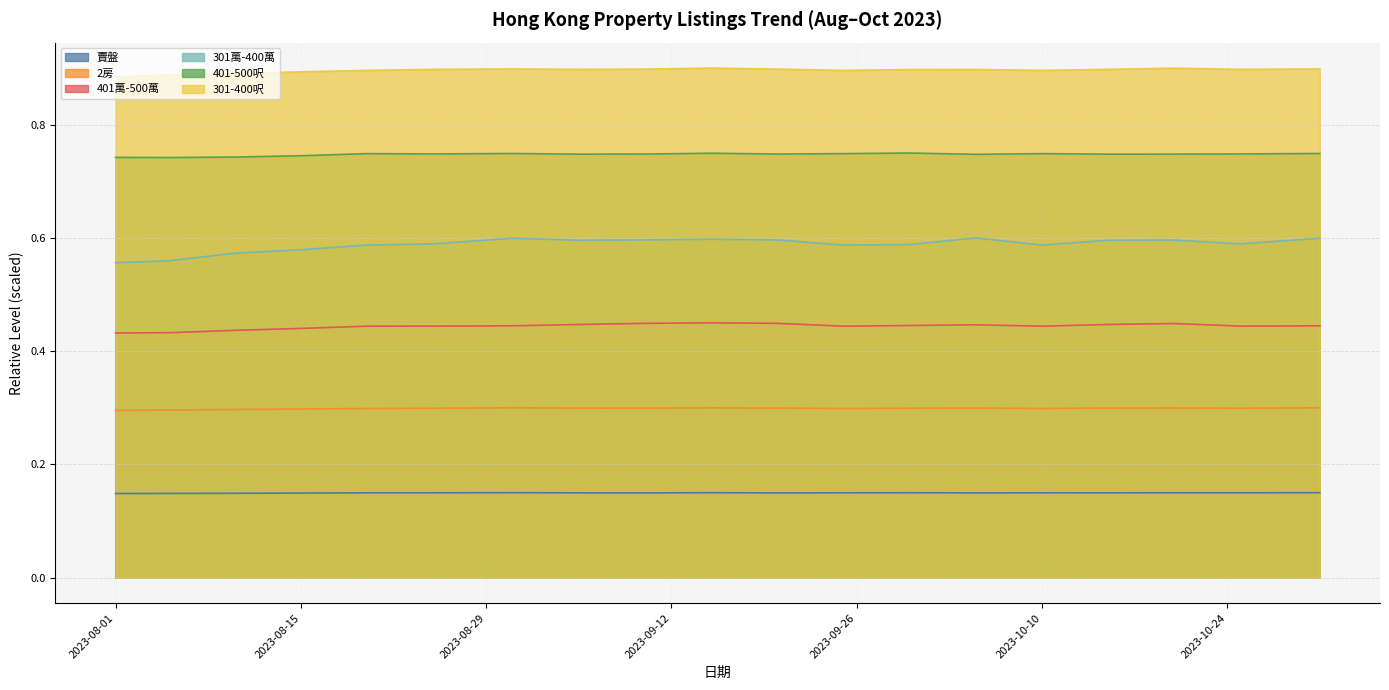

How many series are shown in this chart?

6